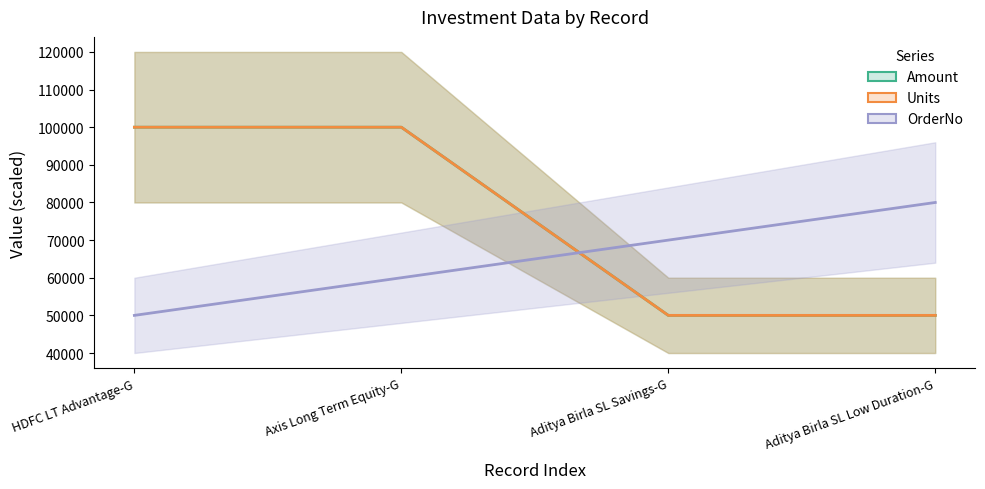

Is it true that Units equals 100000 at Axis Long Term Equity-G?

True